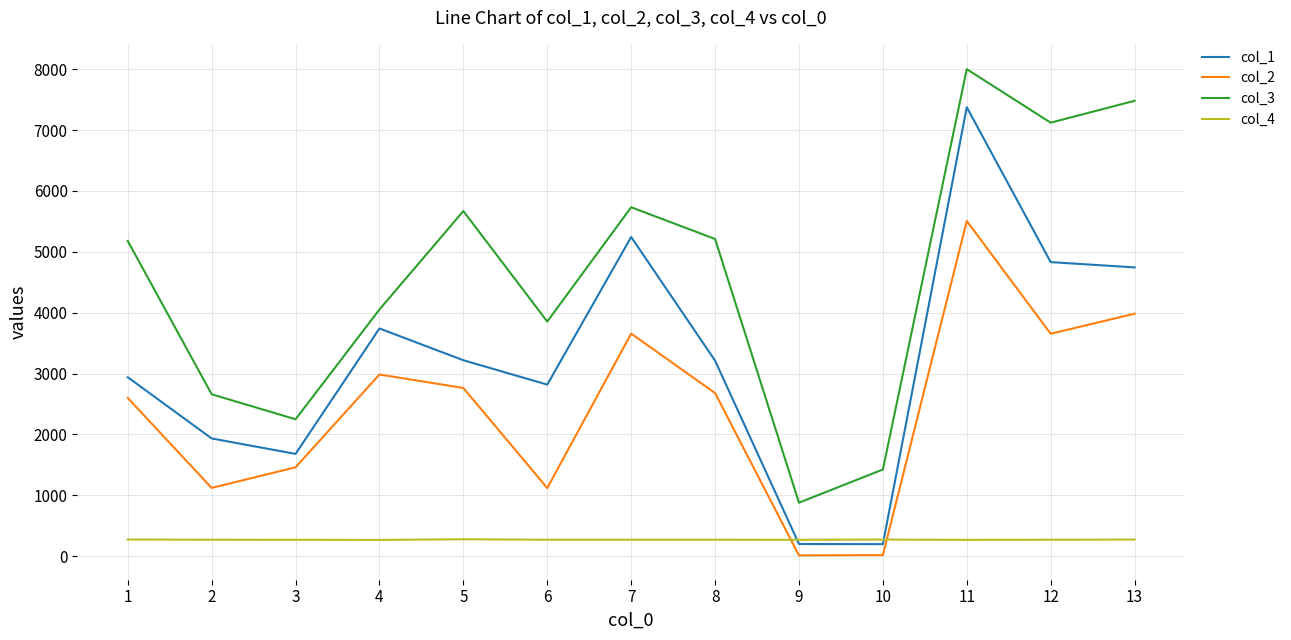

What is the greatest value displayed?

8001.6